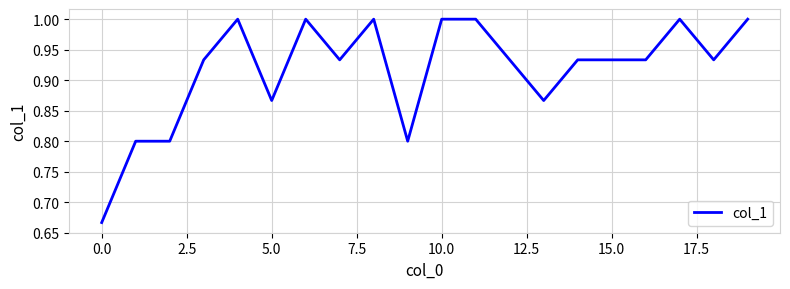

What is the greatest value displayed?

1.0